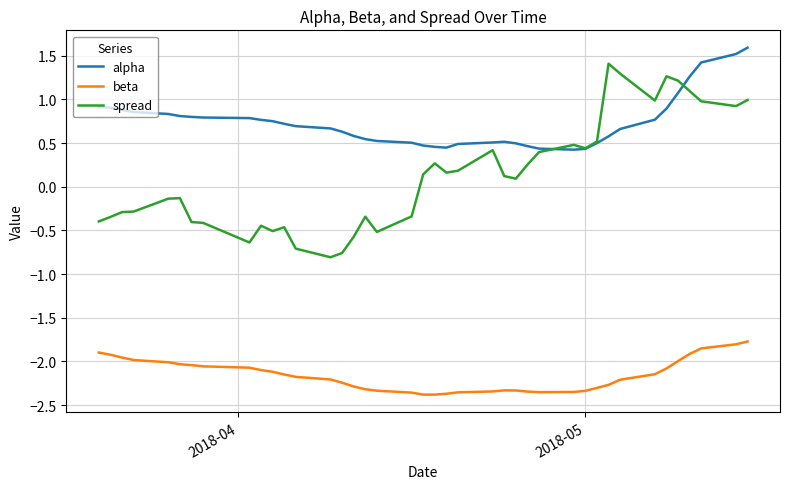

True or false: spread and beta cross at least once.

False